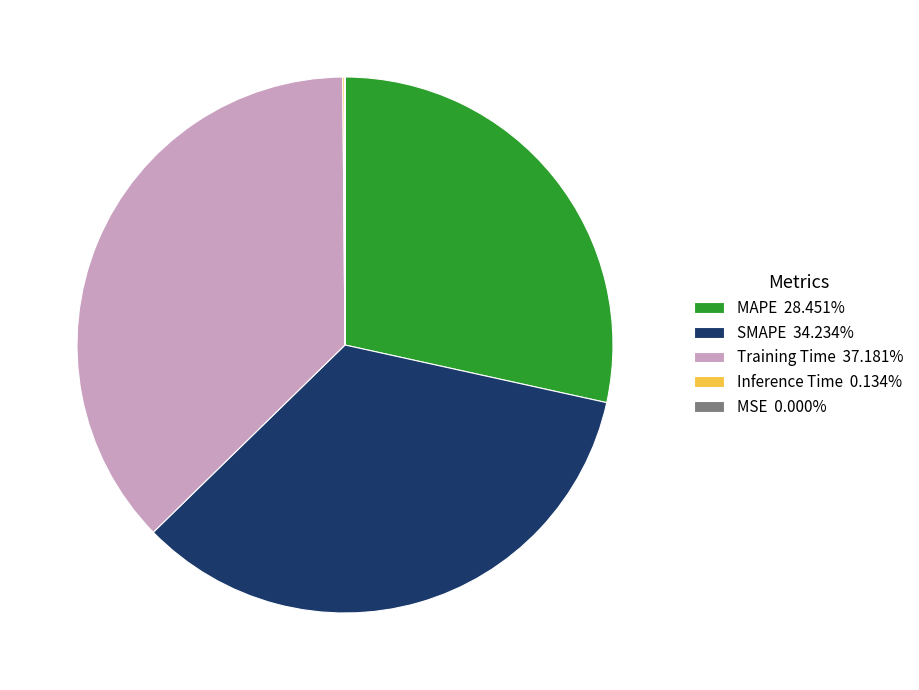

Is there any slice that represents more than half of the pie?

No